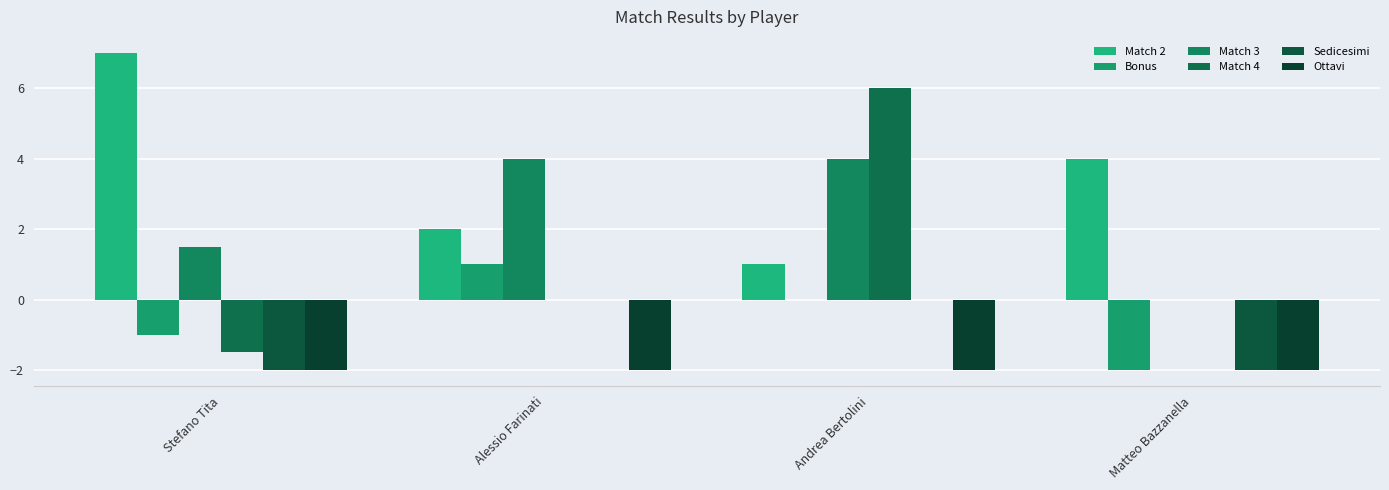

Which series changed the most between Stefano Tita and Andrea Bertolini?

Match 4